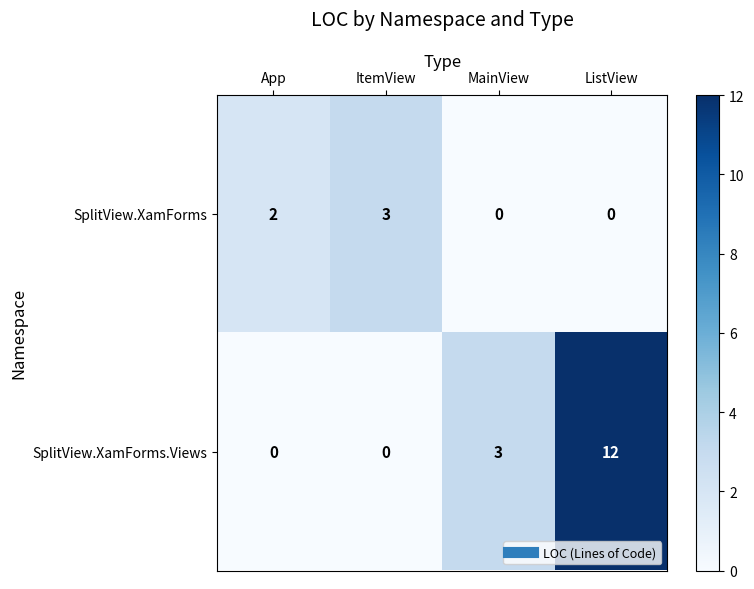

Between App and MainView, which series saw the biggest shift?

SplitView.XamForms.Views